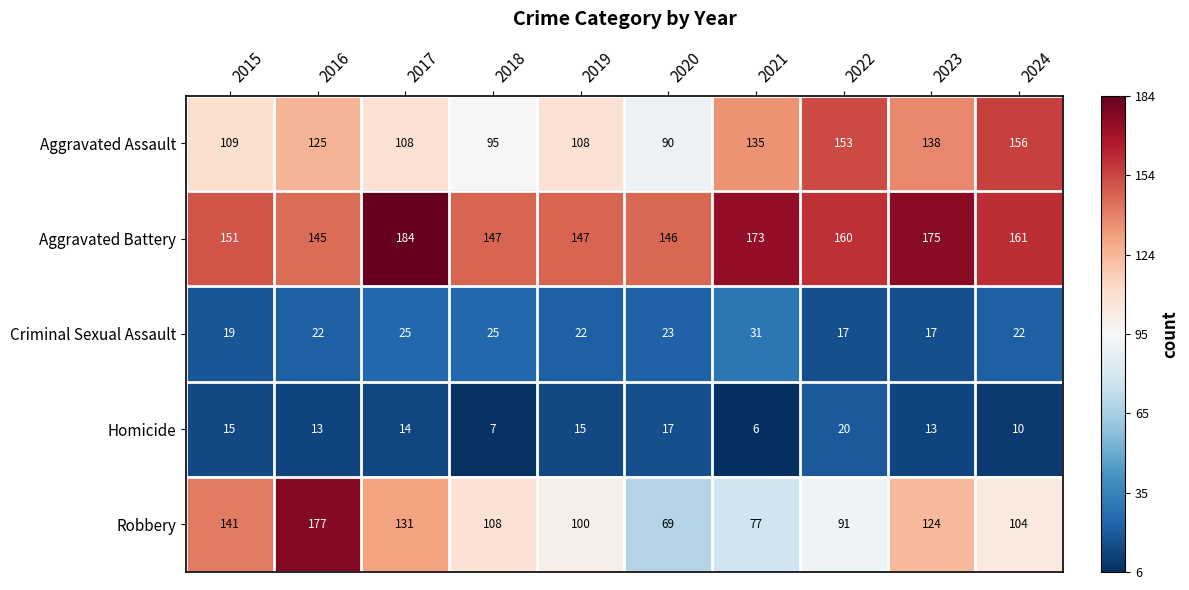

At which label does Aggravated Battery first exceed 160?

2017